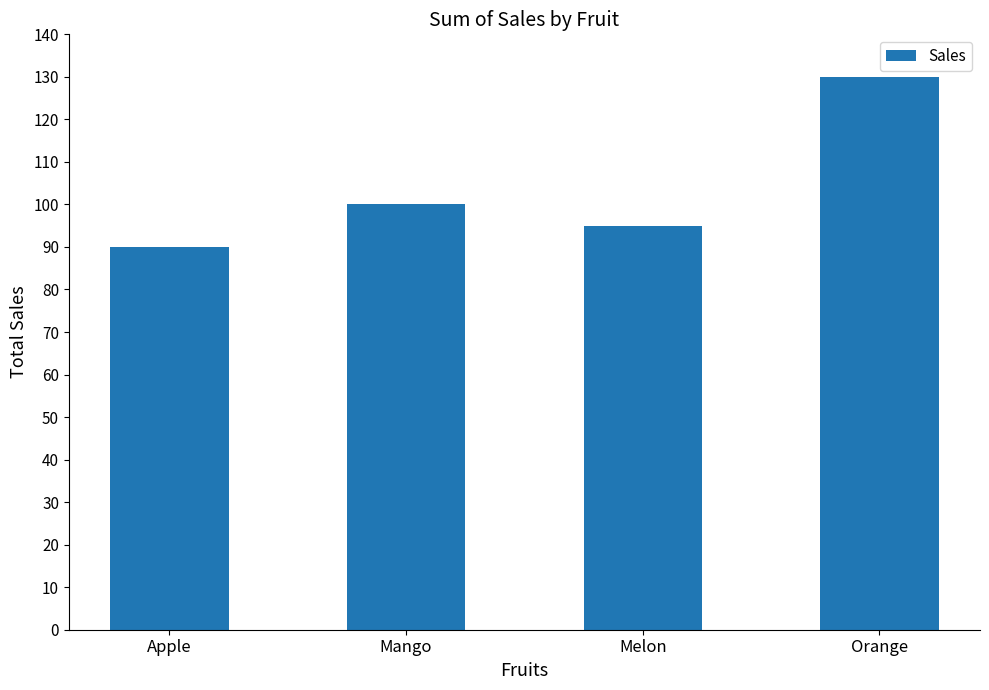

Reading left to right, list all the values displayed in this chart.

Apple=90	Mango=100	Melon=95	Orange=130